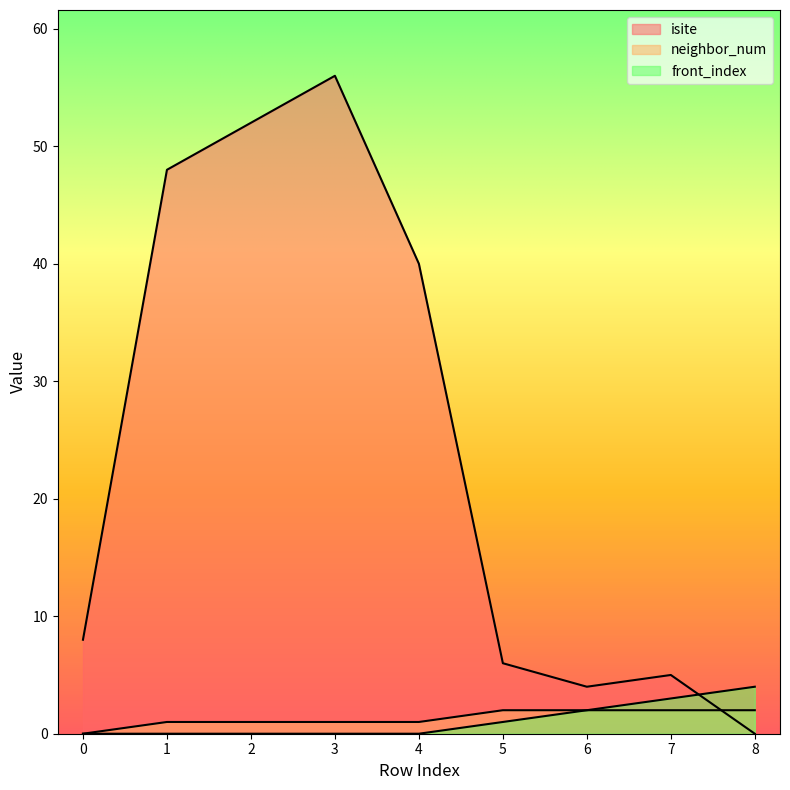

At which label does isite reach its peak?

3